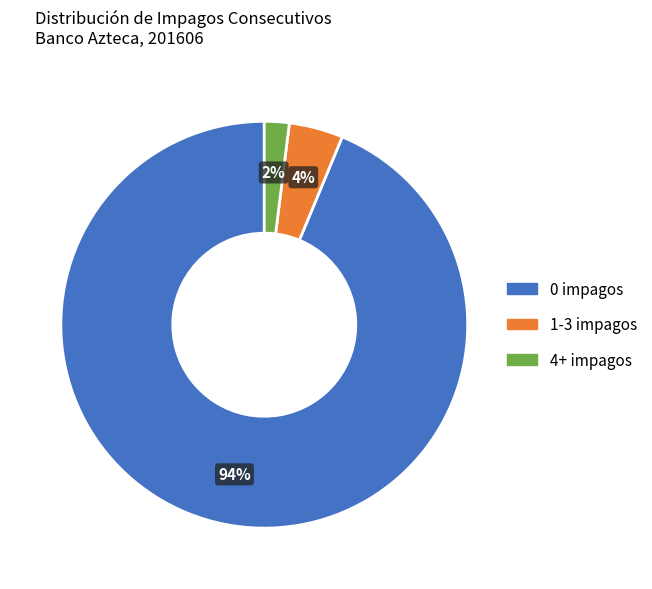

To the nearest percent, what is the average slice percentage?

33%